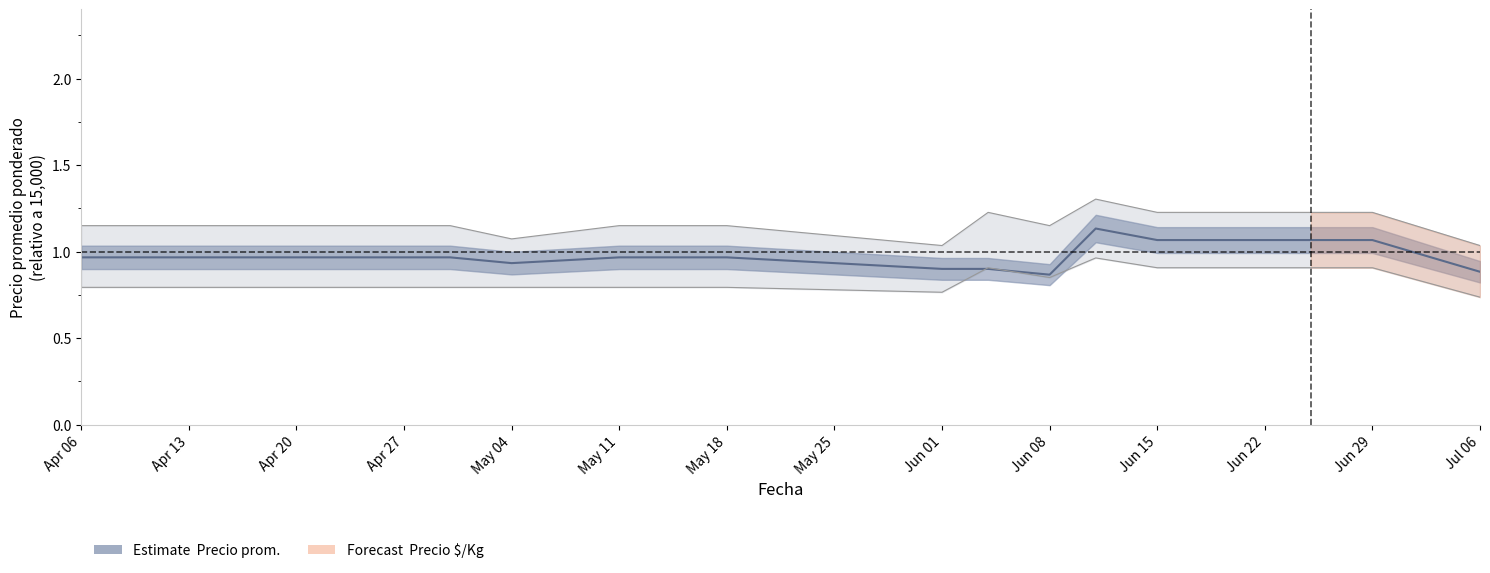

At which category is the sum across all series the highest?

2021-06-11